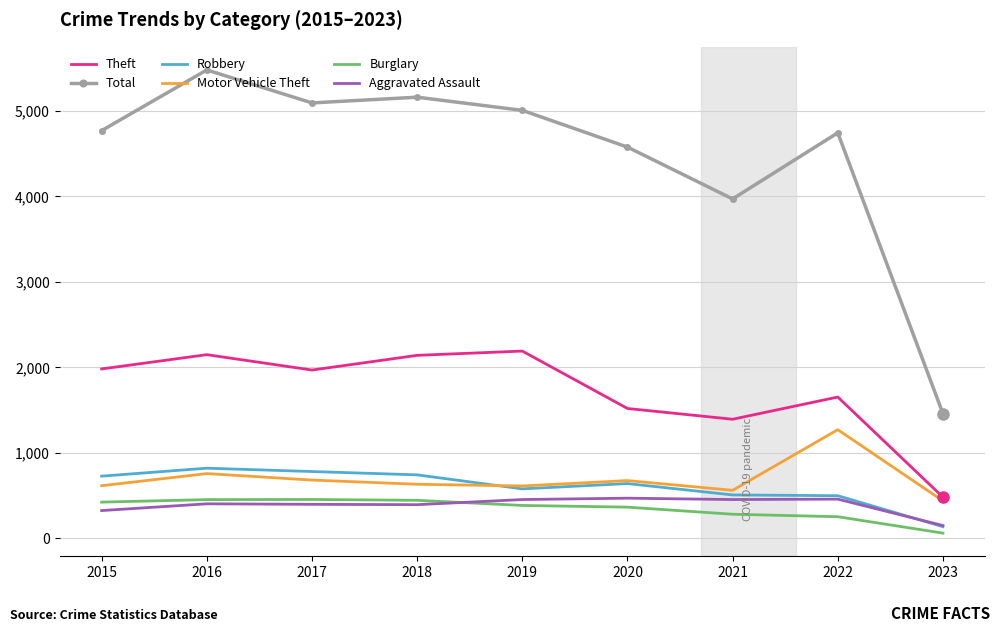

Read the Aggravated Assault value at 2017, to the nearest 5.

395